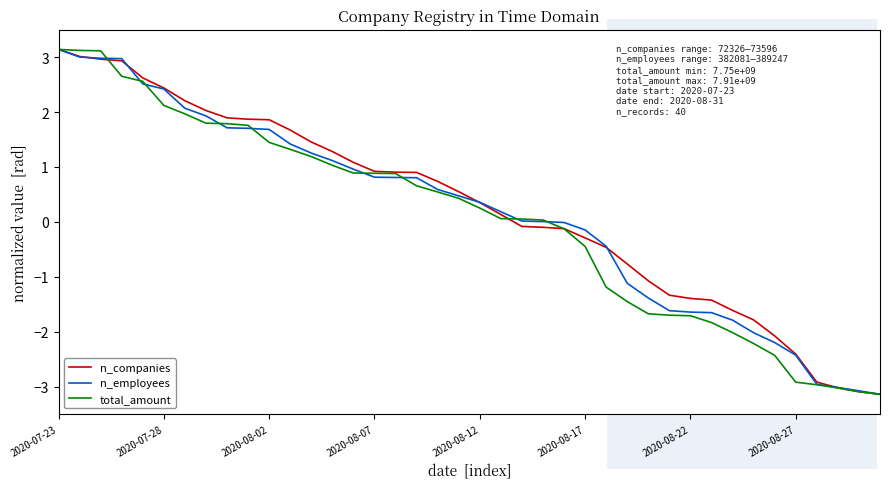

What is the highest value of the n_employees series?

3.1